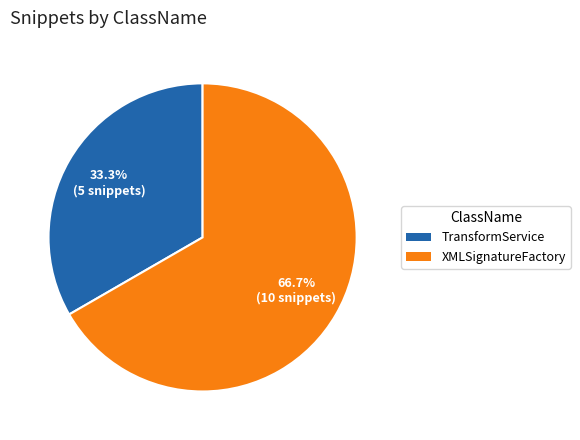

Which slice is the largest?

XMLSignatureFactory